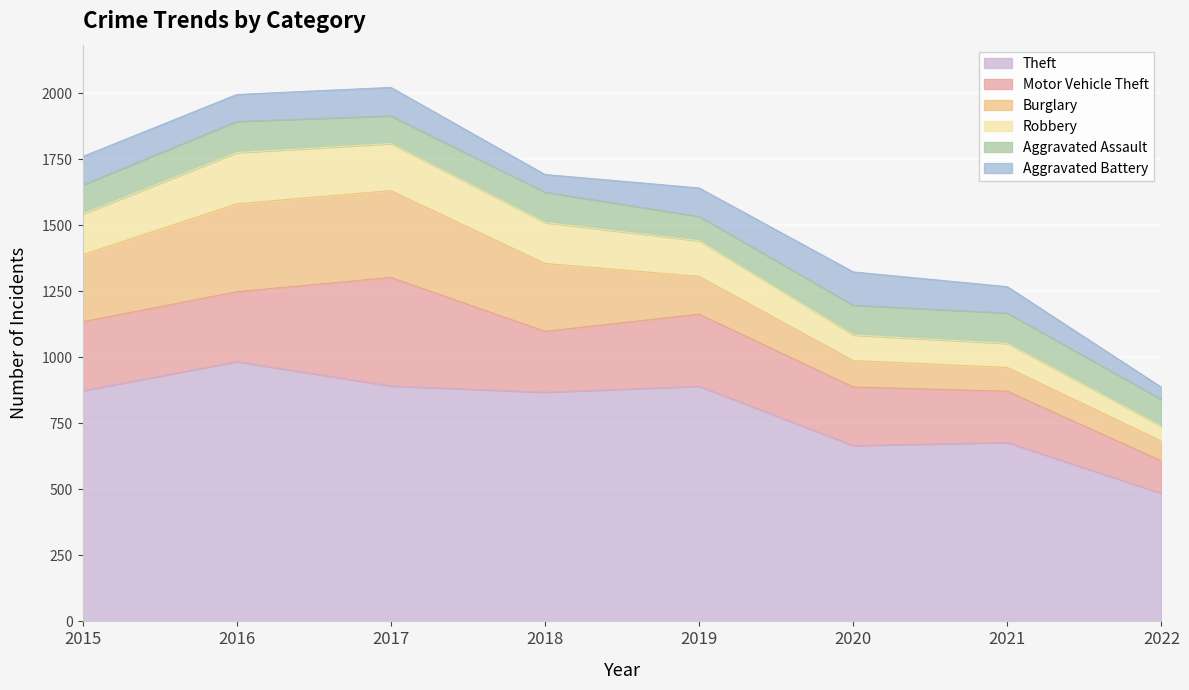

True or false: Burglary has more than 1 points higher than both neighbors.

False